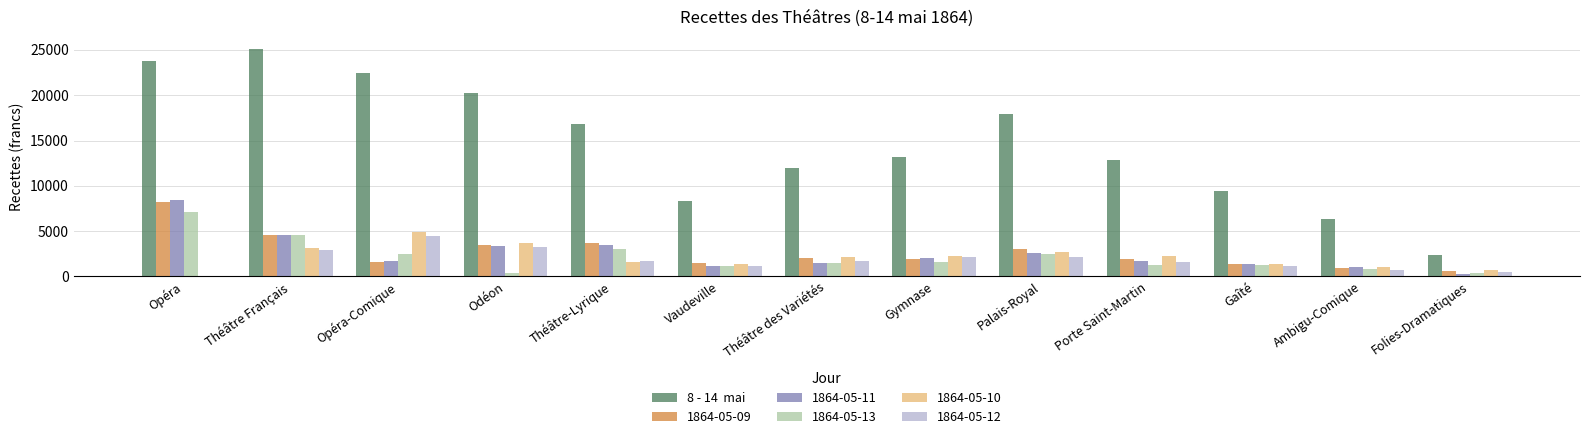

What is the greatest value displayed?

25158.5